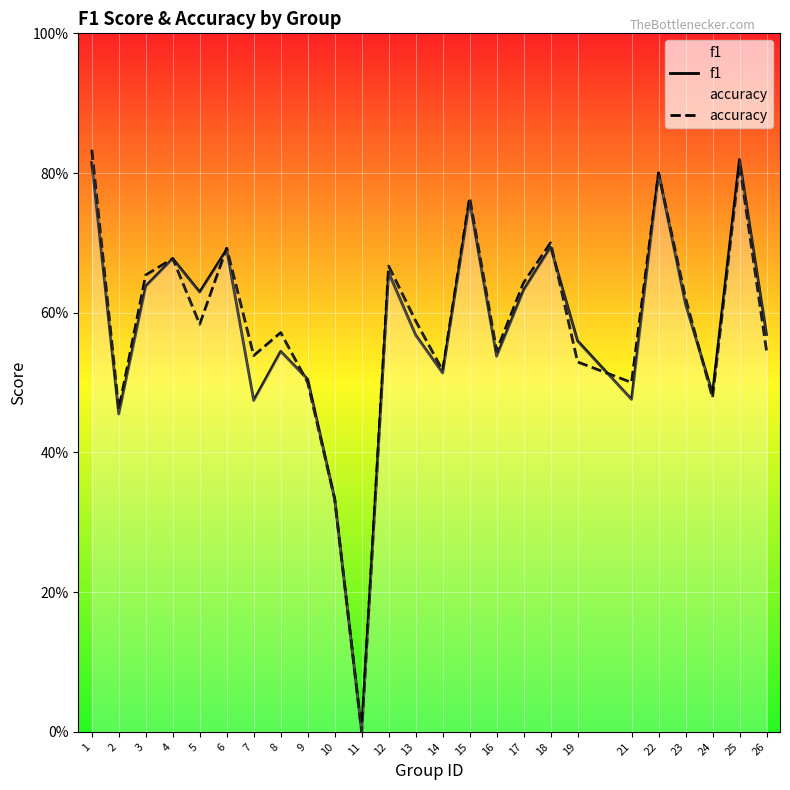

What is the value of the accuracy point at the 19th from the left?

0.5